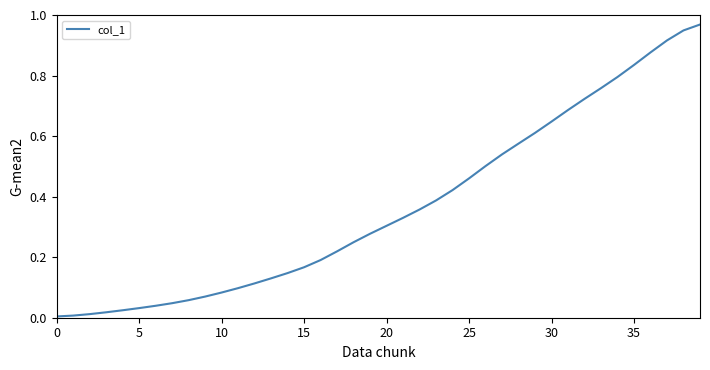

Does the chart display data point markers on the line(s)?

No